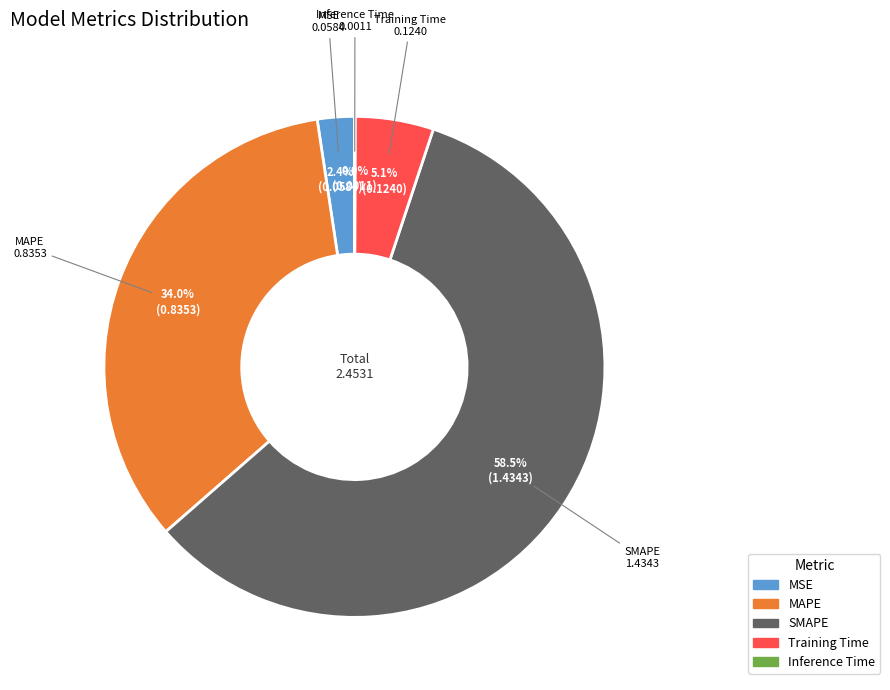

Does any single category account for the majority?

Yes